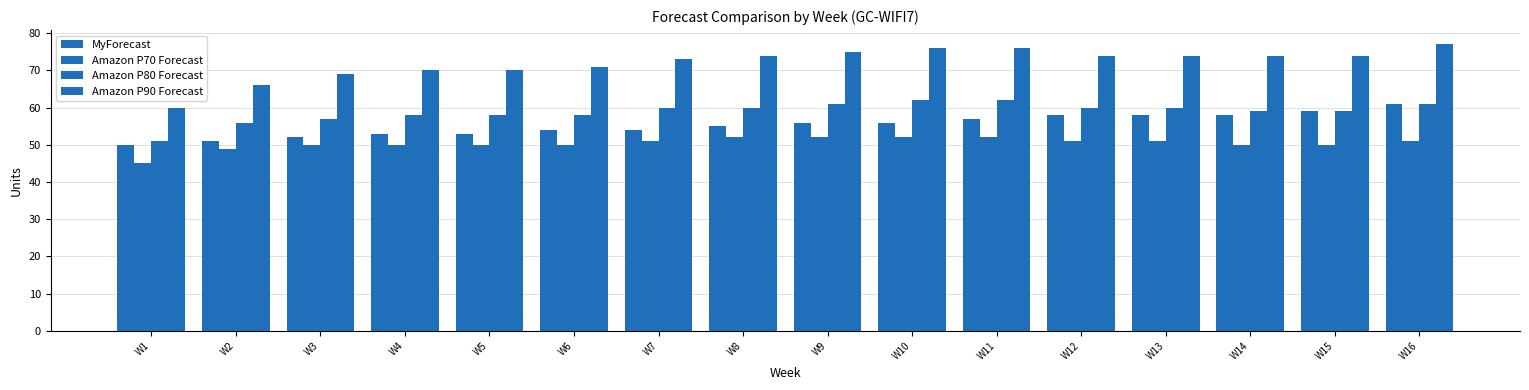

How many groups of bars are there?

16